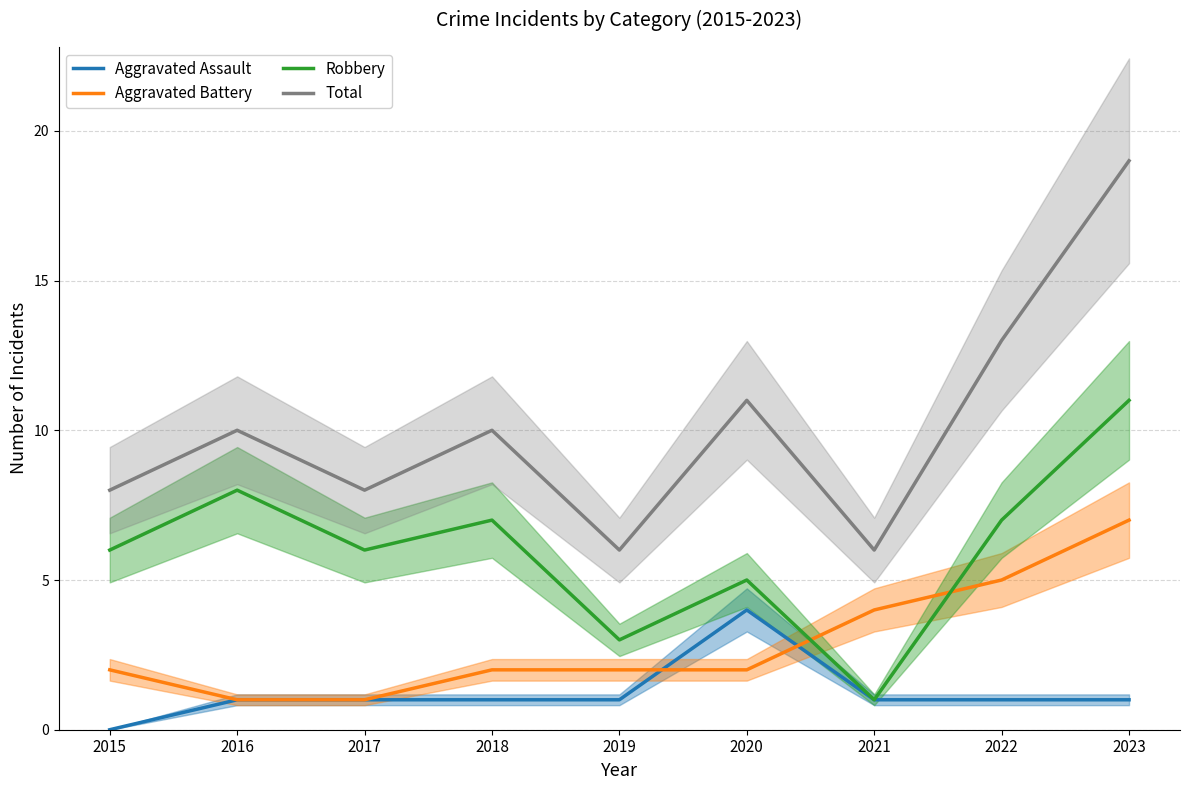

Which series has the largest total across all categories?

Total